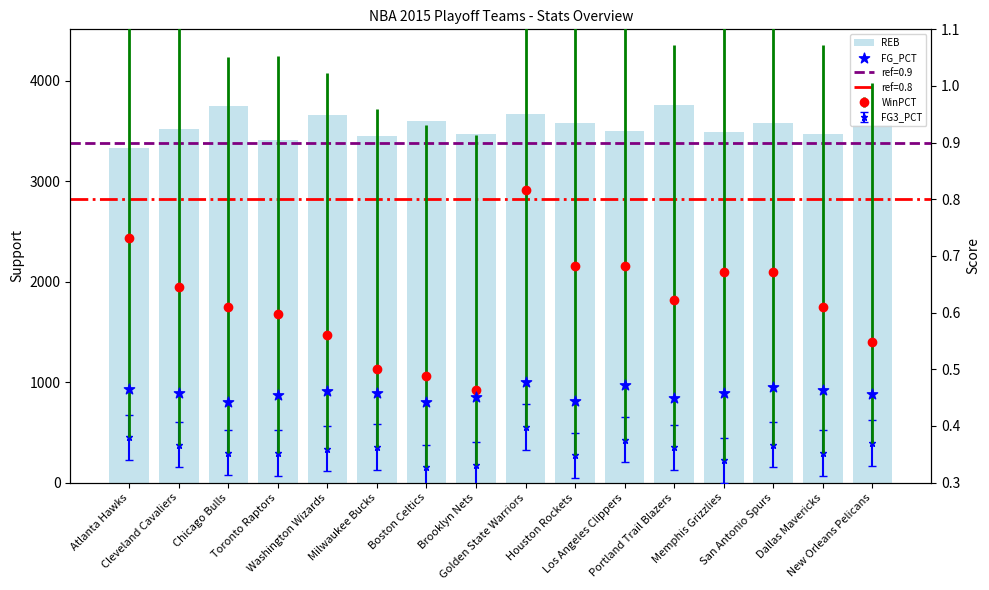

Which series has the largest total across all categories?

REB